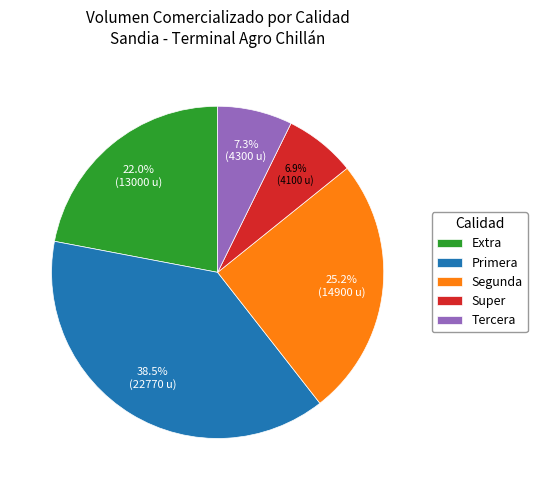

How many segments does this pie chart have?

5